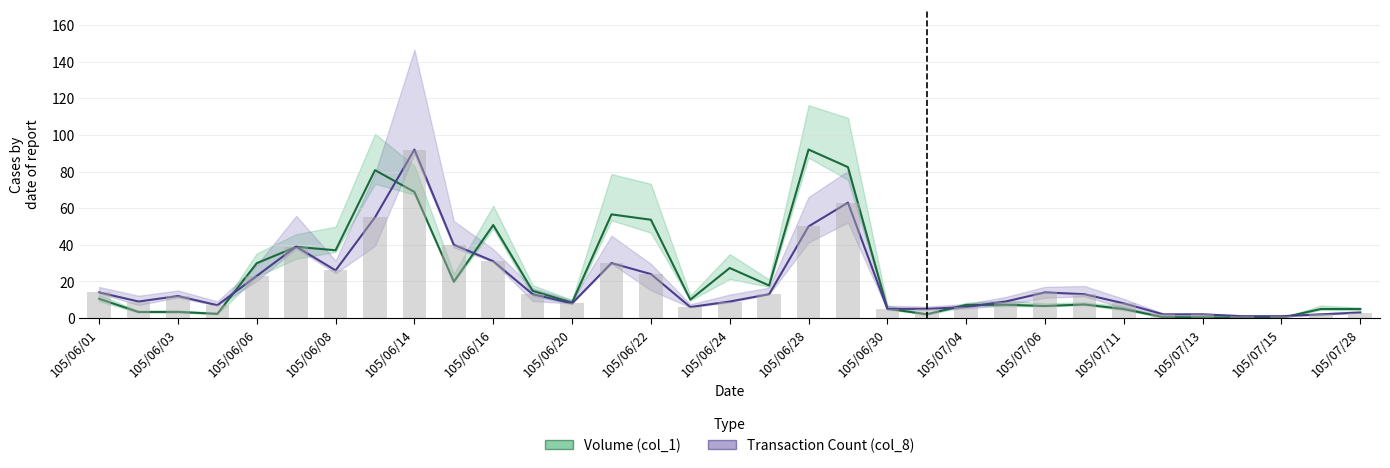

What is the value of the Transaction Count (col_8) bar at the 19th from the left?

50.0